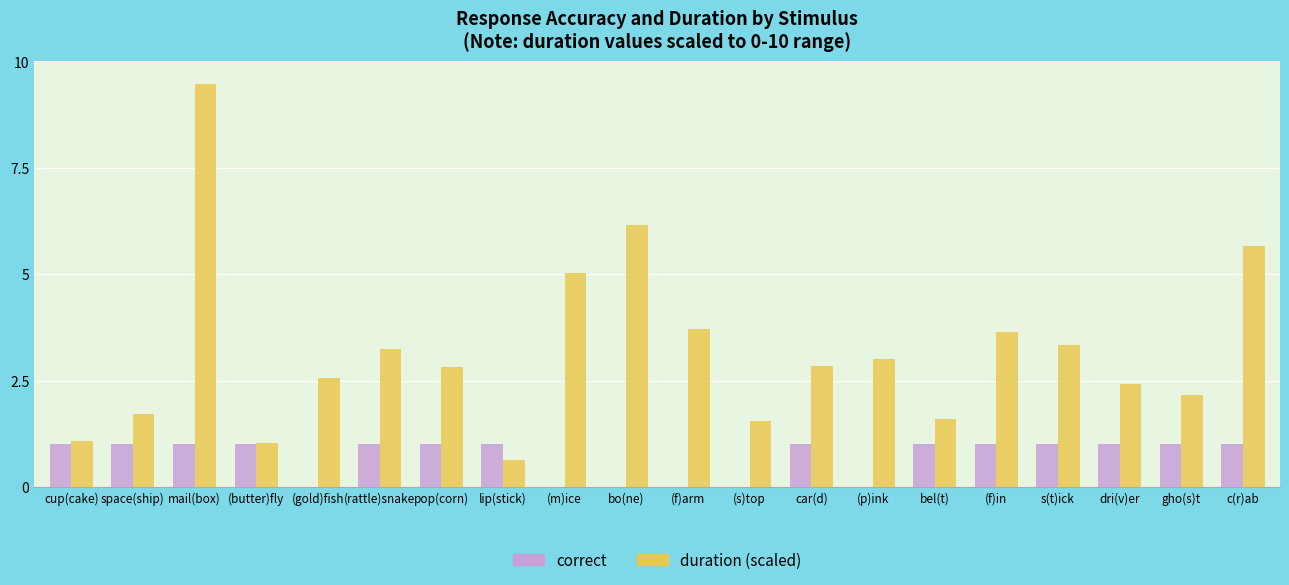

How many groups of bars are there?

20